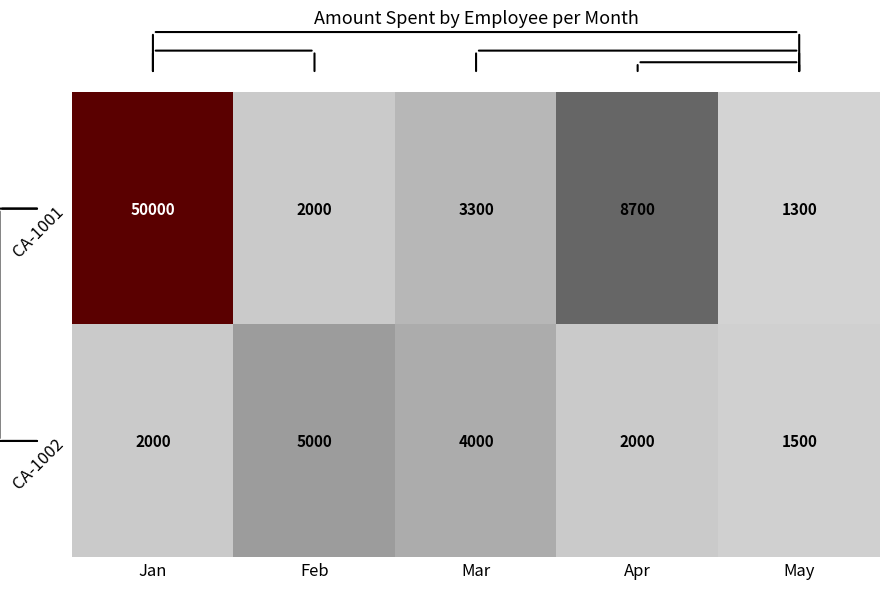

The value of CA-1002 at Mar is 4000. True or false?

True